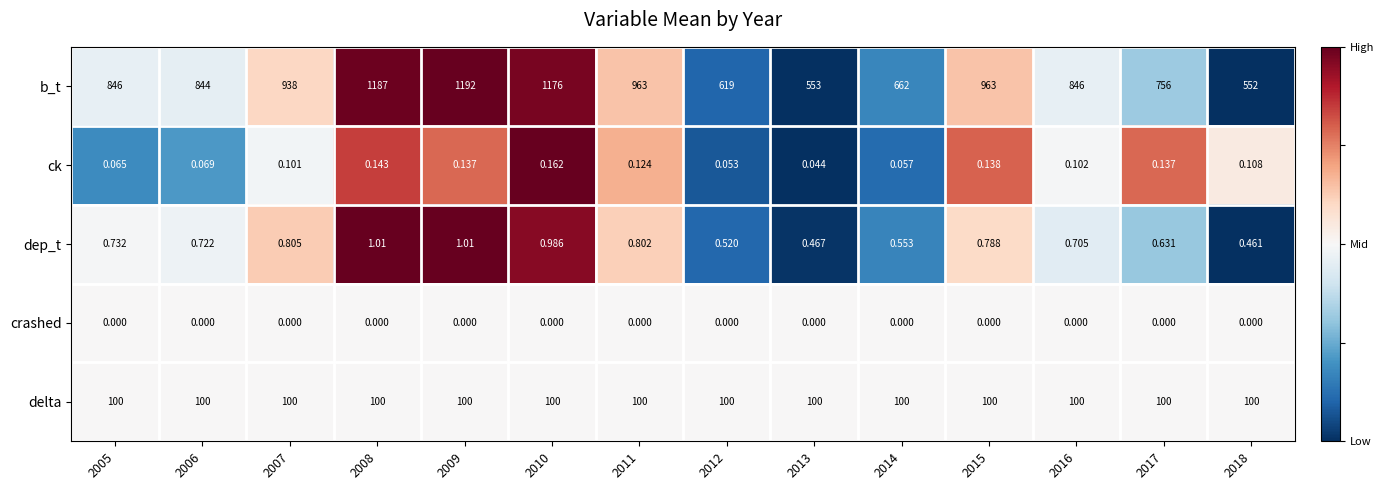

Which series has the largest total across all categories?

b_t